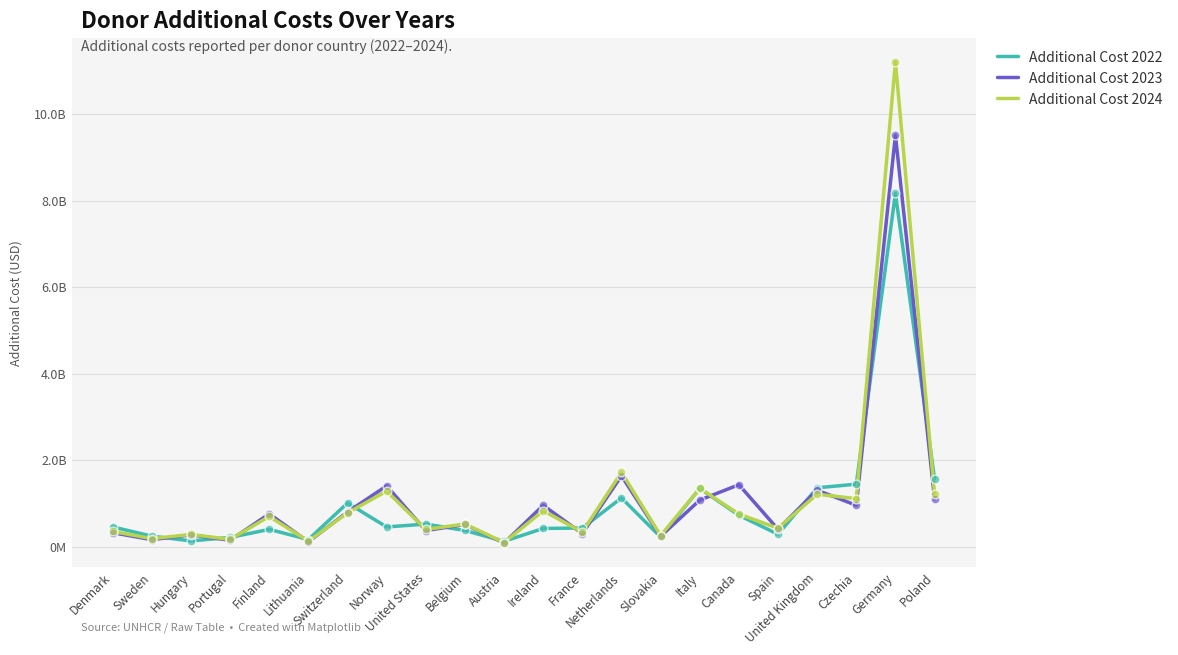

At which category is the sum across all series the highest?

Germany